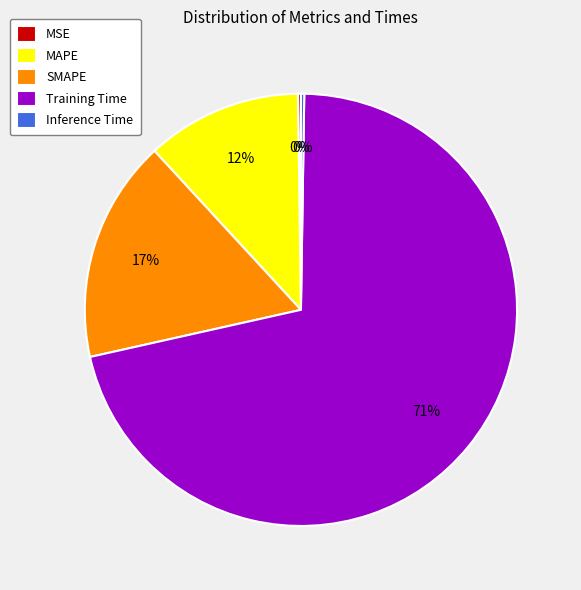

To the nearest percent, what is the average slice percentage?

20%